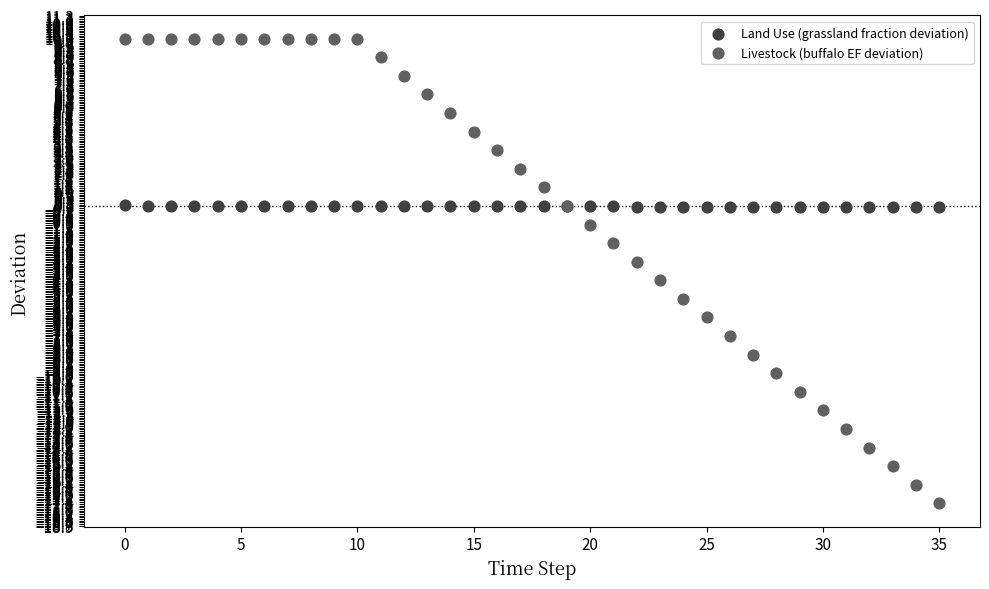

Which series has the largest Y range (max minus min)?

Livestock (buffalo EF deviation)